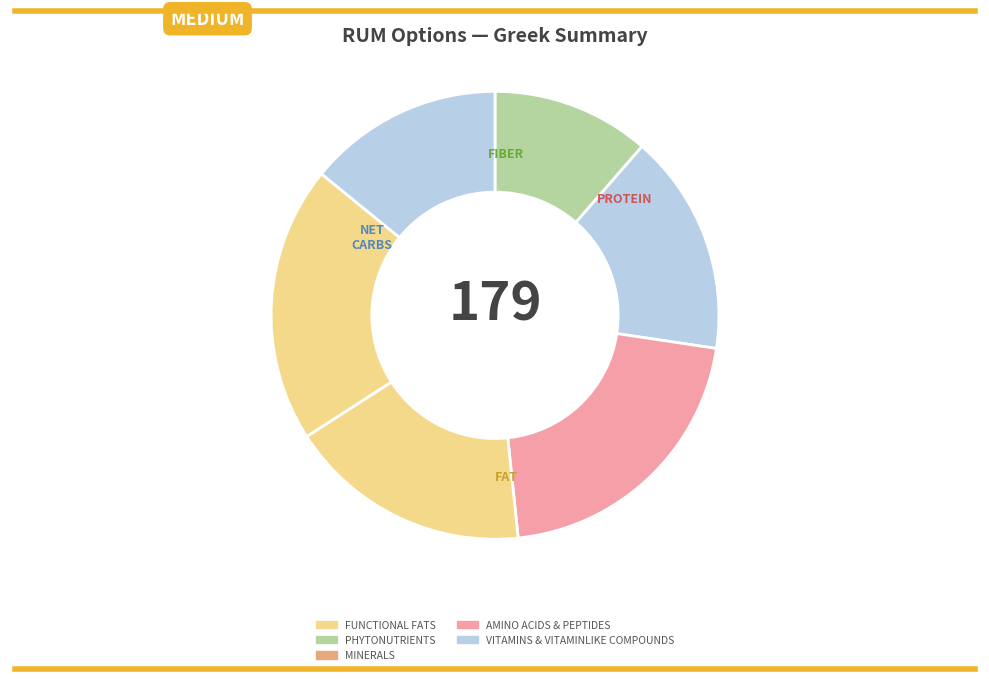

How many segments does this pie chart have?

6